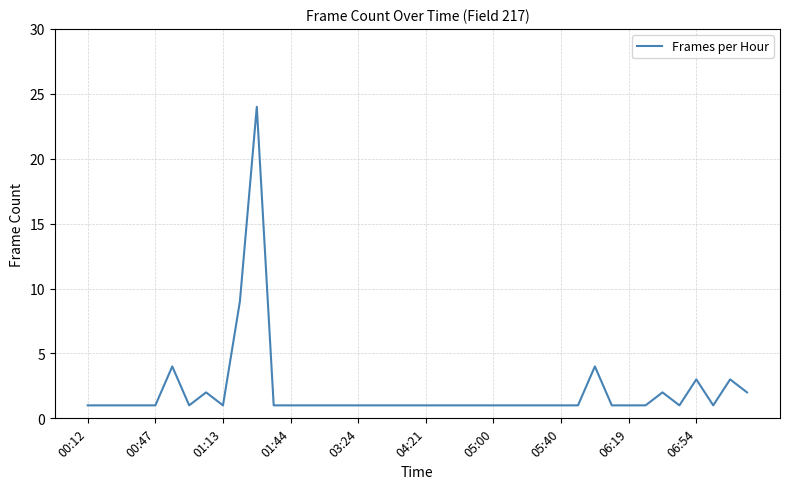

What is the greatest value displayed?

24